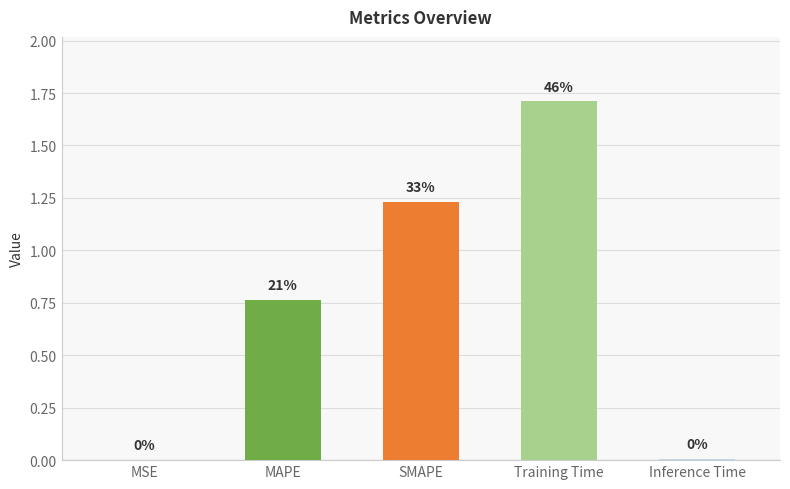

What is the change in value from MSE to MAPE?

+0.8